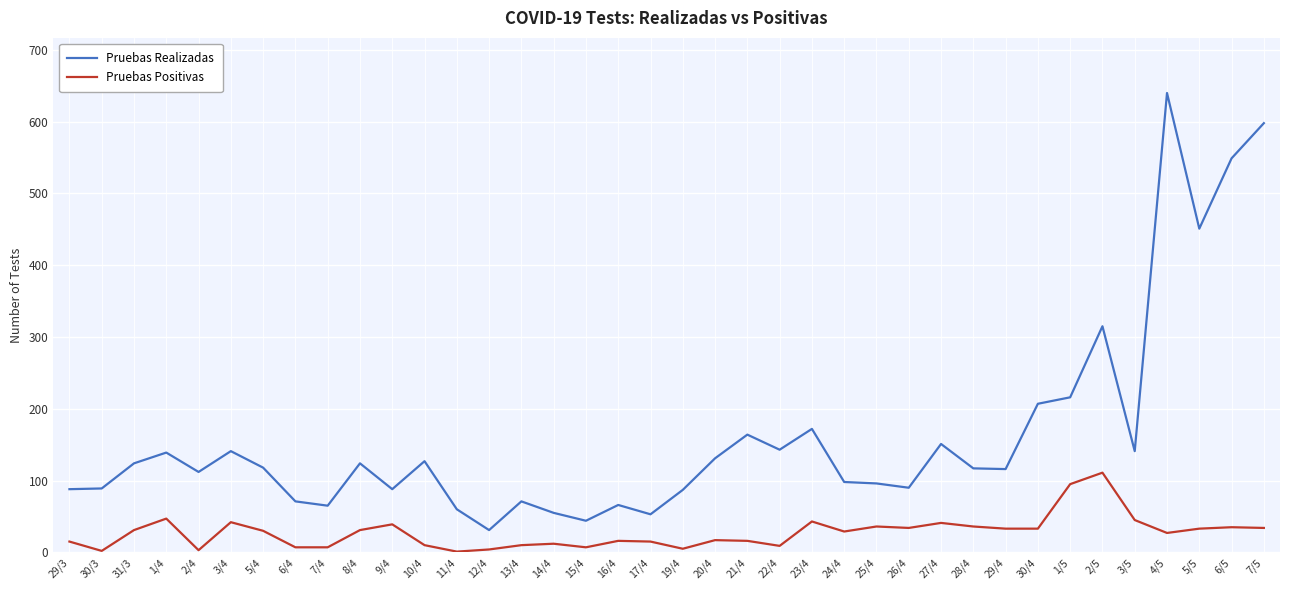

Read the Pruebas Positivas value at 14/4, to the nearest 10.

10